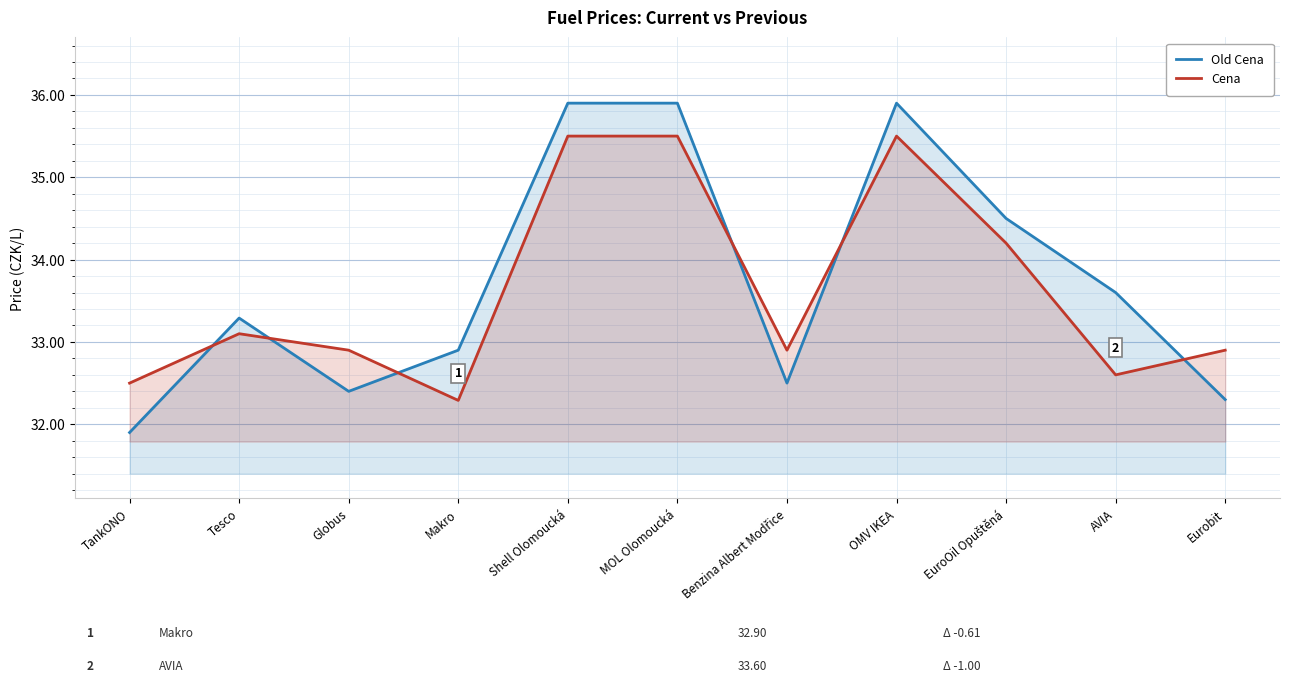

How many lines are shown in the chart?

2